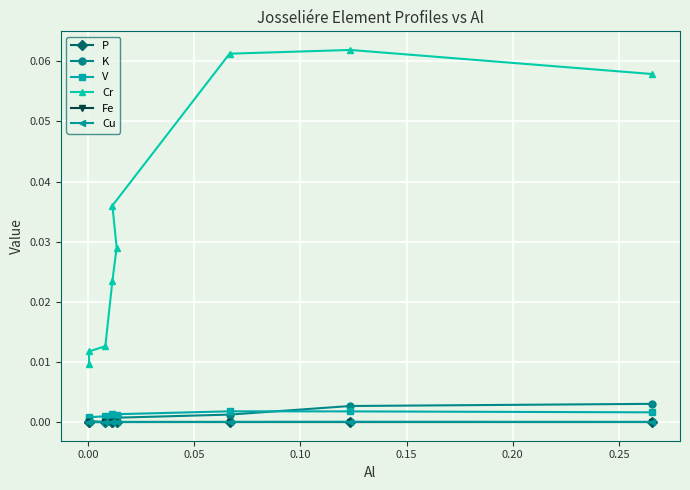

List the series in order of their peak value, lowest first.

P, Fe, Cu, V, K, Cr